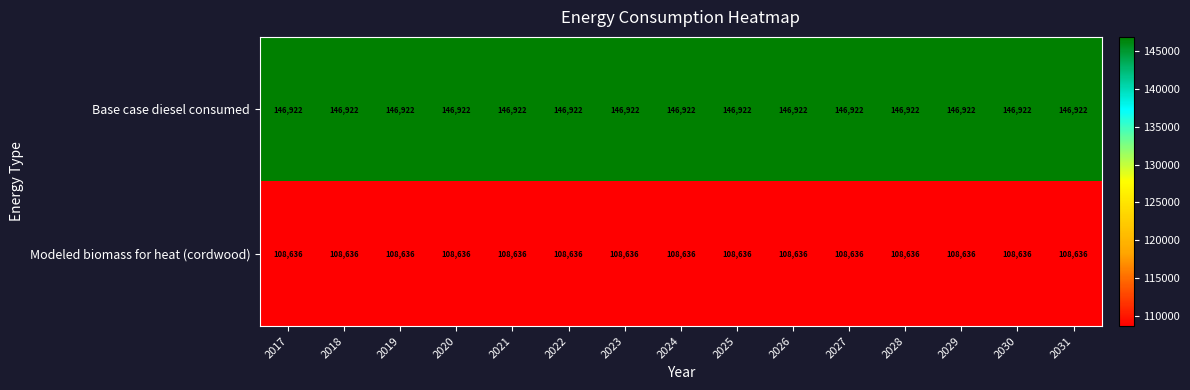

The Modeled biomass for heat (cordwood) series shows 24536 at 2020. True or false?

False